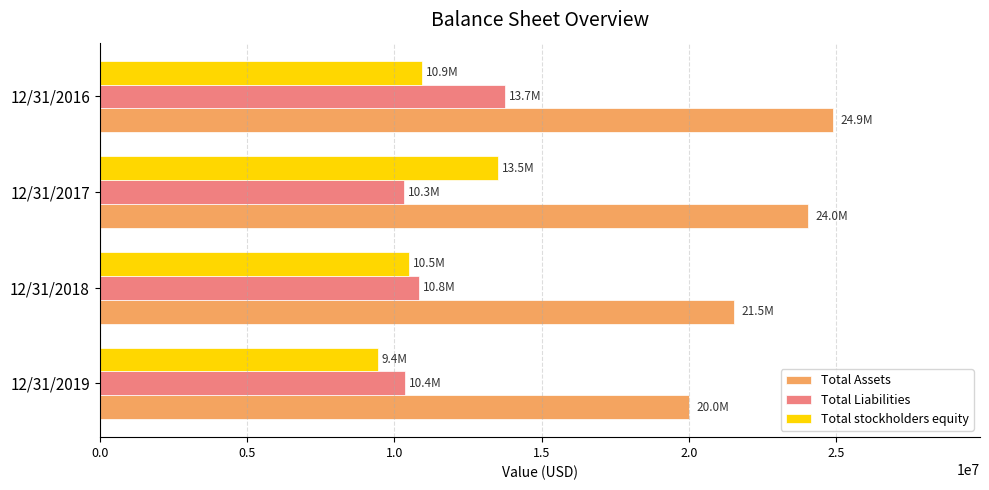

At which label is Total stockholders equity closest to 11484000?

12/31/2016